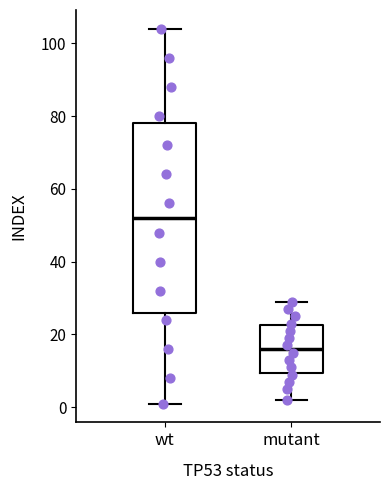

Which box is the tallest, from its lower edge to its upper edge?

wt